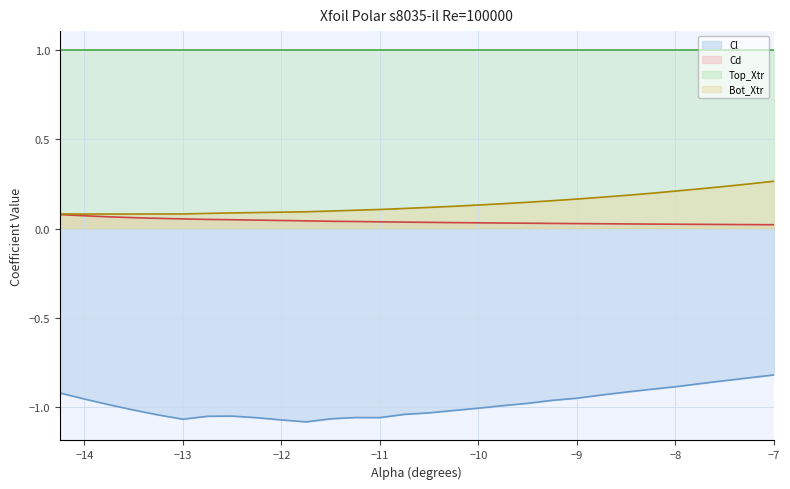

What is the greatest value displayed?

1.0